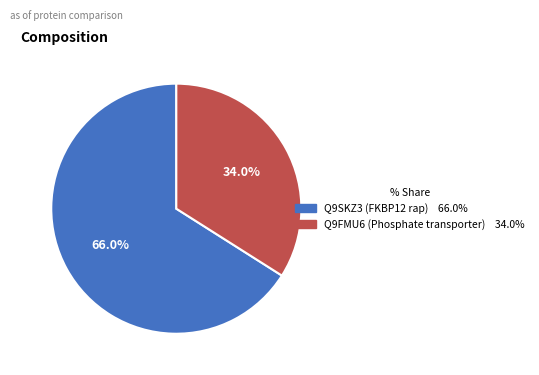

What is the majority slice?

Q9SKZ3